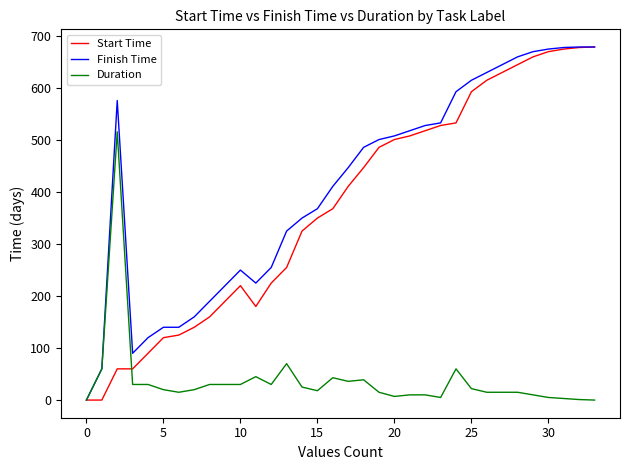

Which series has the largest total across all categories?

Finish Time